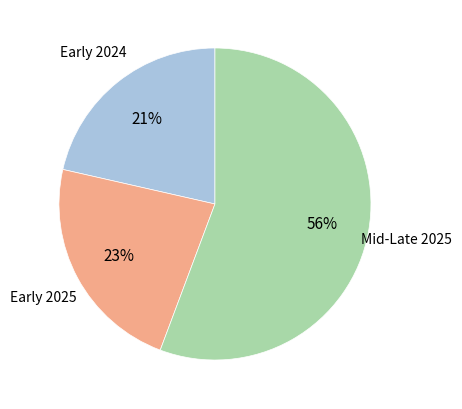

To the nearest percent, what is the average slice percentage?

33%